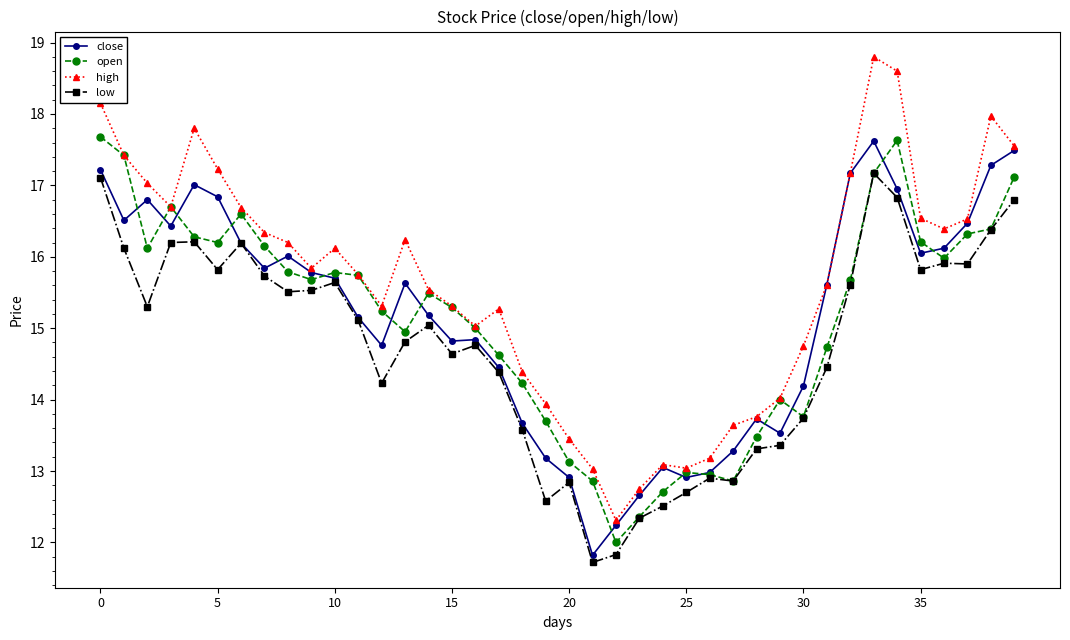

Which series has the largest total across all categories?

high